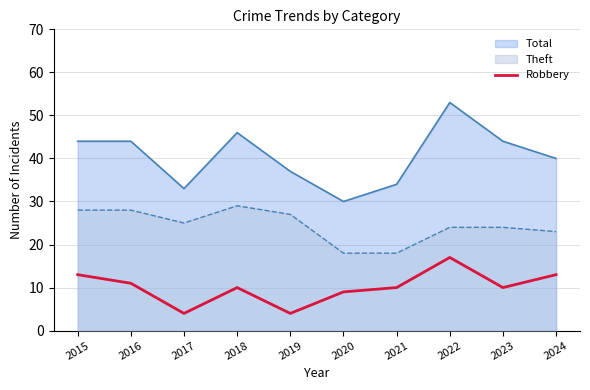

What is the greatest value displayed?

53